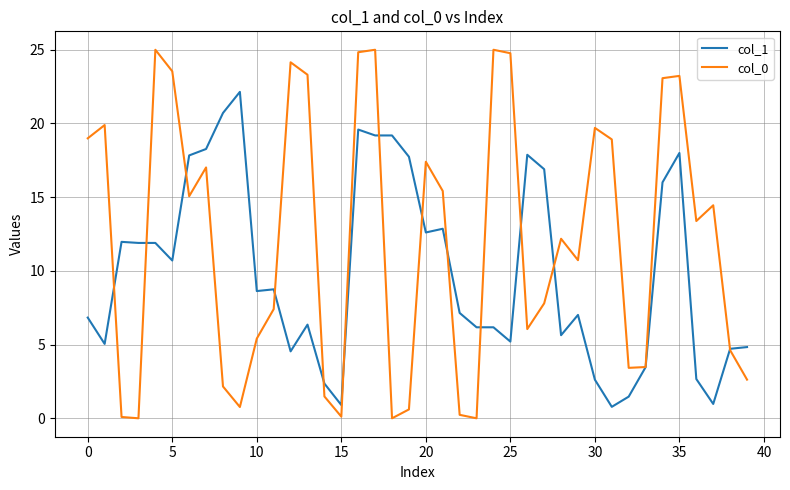

Rank the series by their maximum value, from highest to lowest.

col_0, col_1